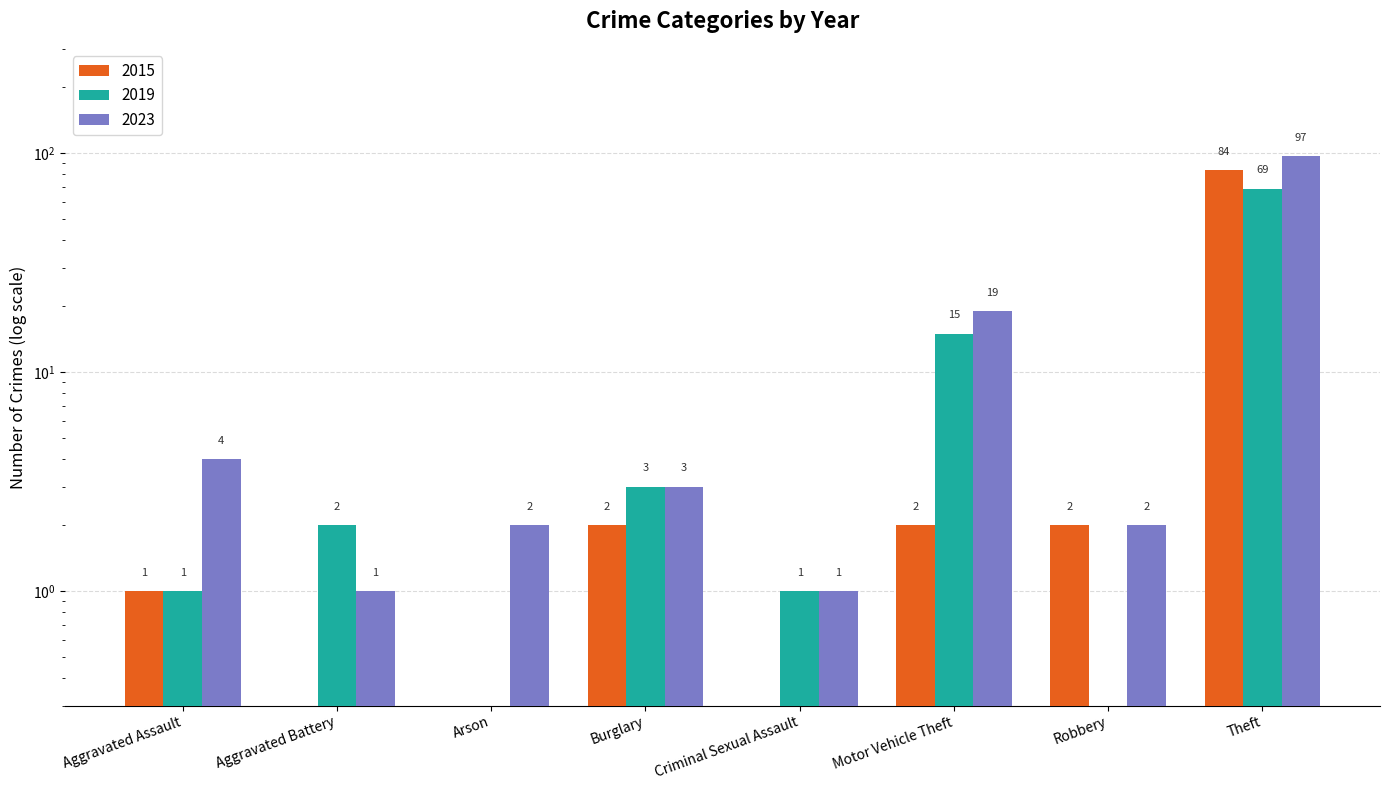

What is the average value of the 2023 series?

16.1